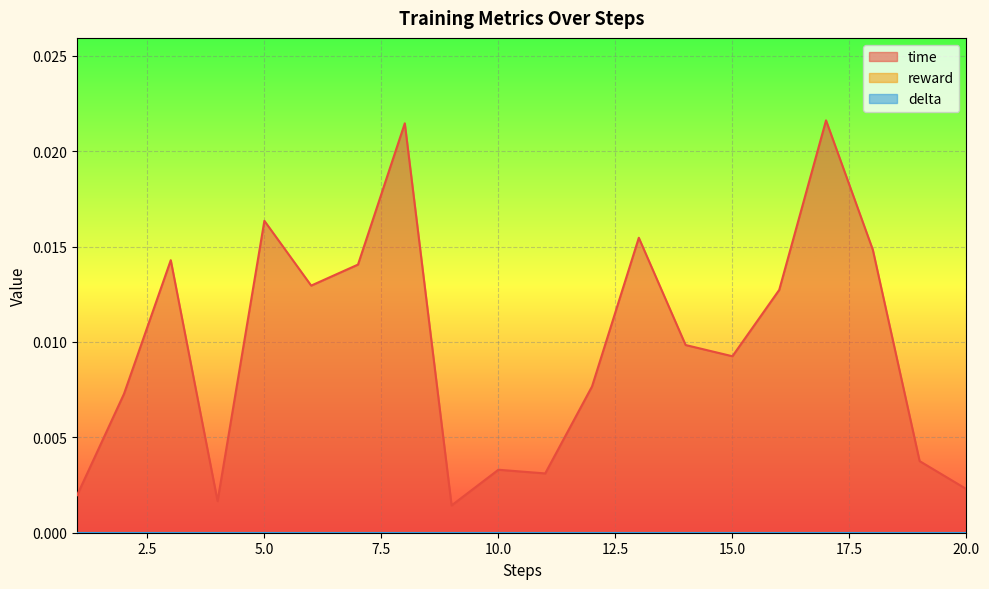

Between 13 and 19, which is larger?

13